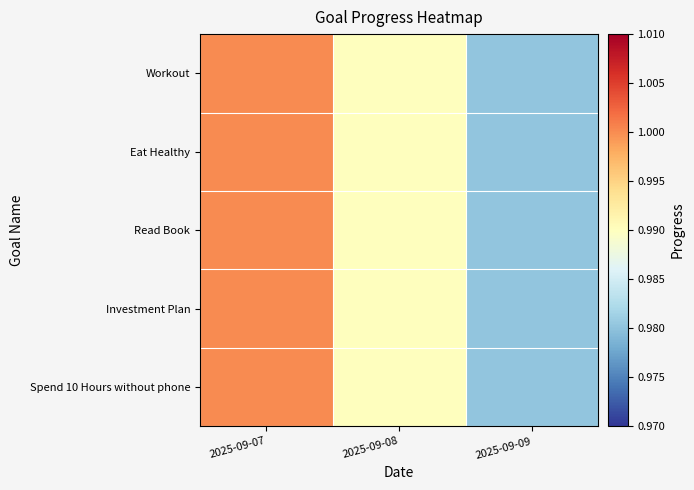

Which series has the largest total across all categories?

Workout